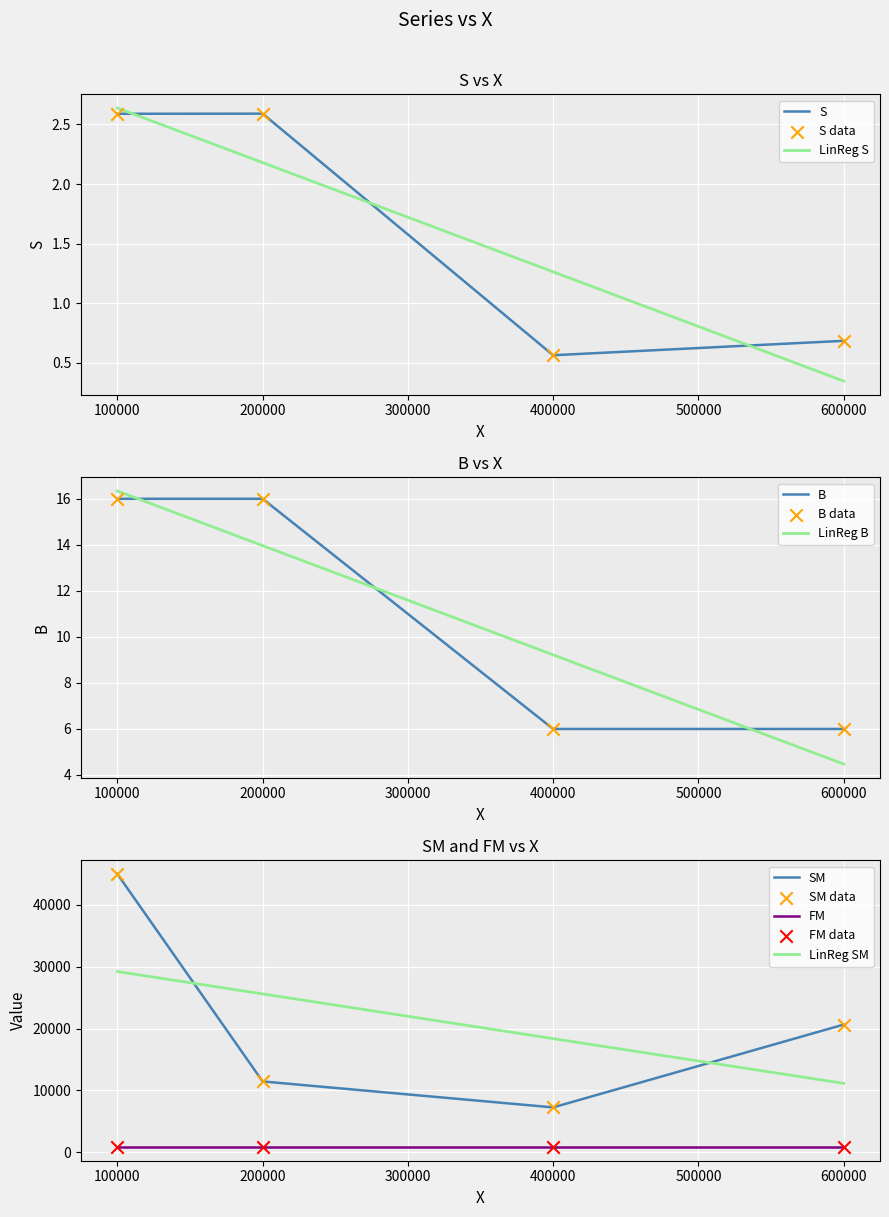

Is the value of B at 400000 greater than the value of SM at 400000?

No